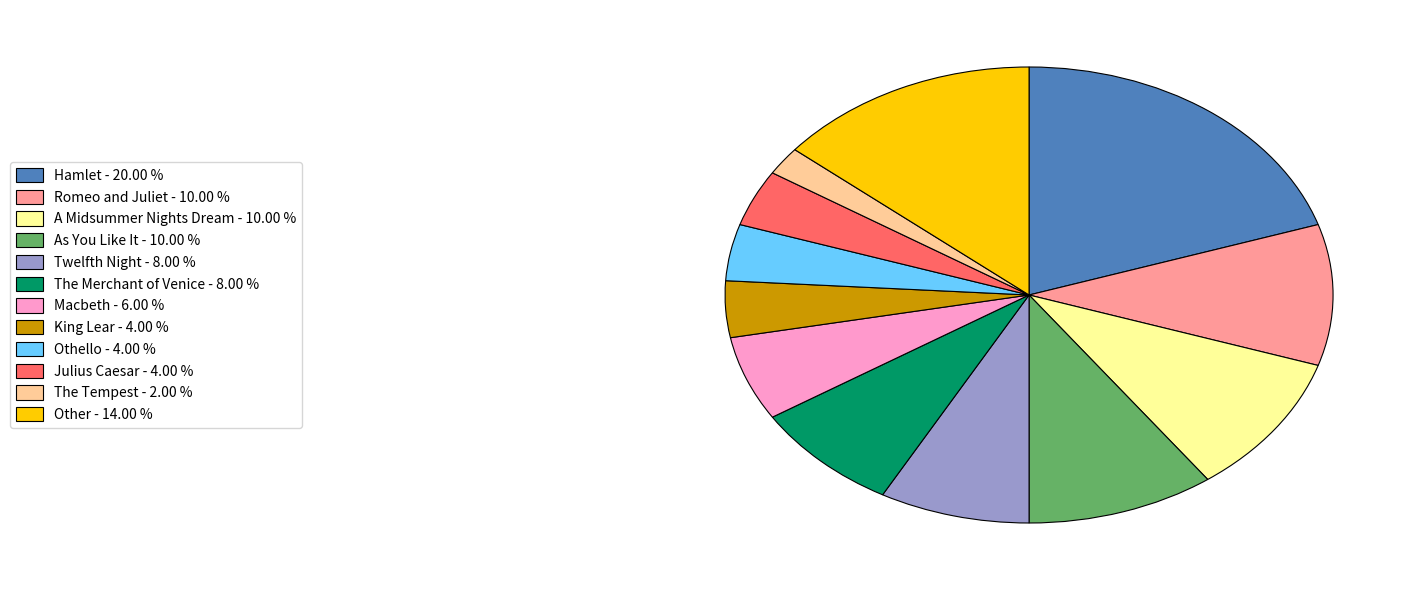

What is the ratio of the value at Hamlet - 20.00 % to the value at Twelfth Night - 8.00 %?

2.5